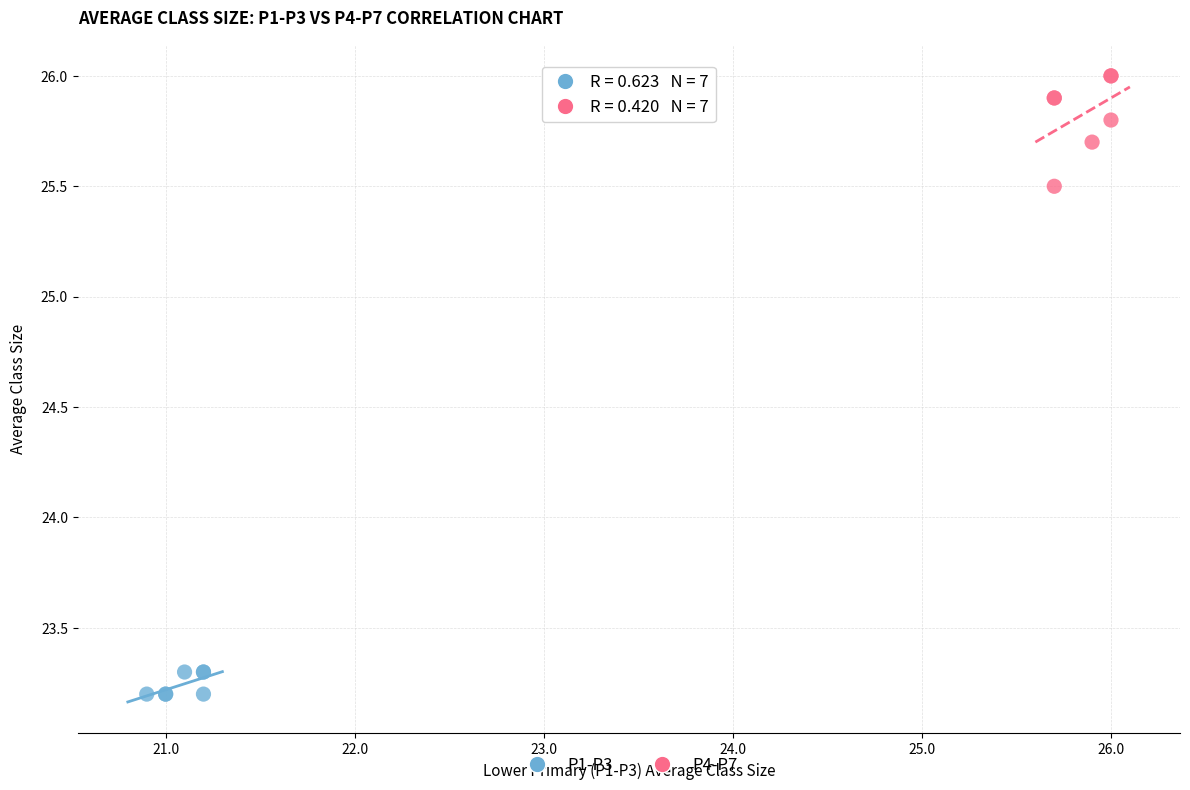

Which series contains the lowest Y value?

P1-P3